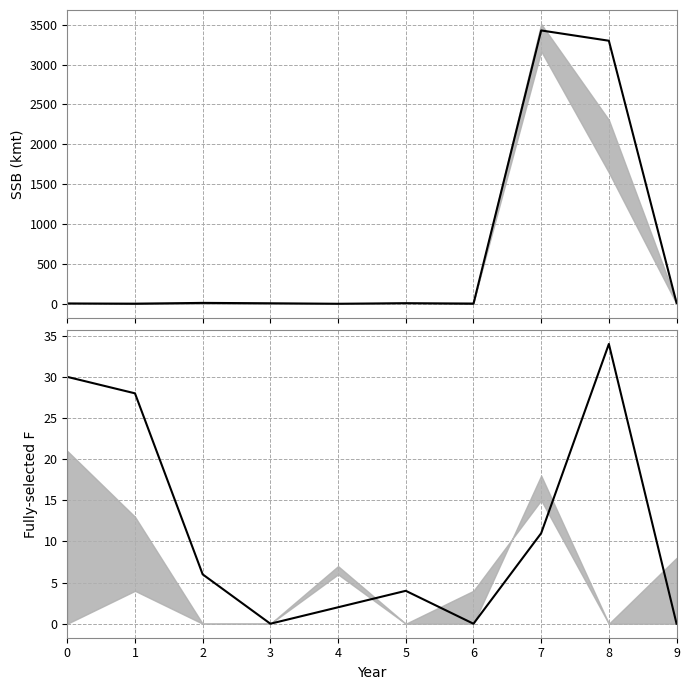

Where is col_2 nearest to the value 17?

7